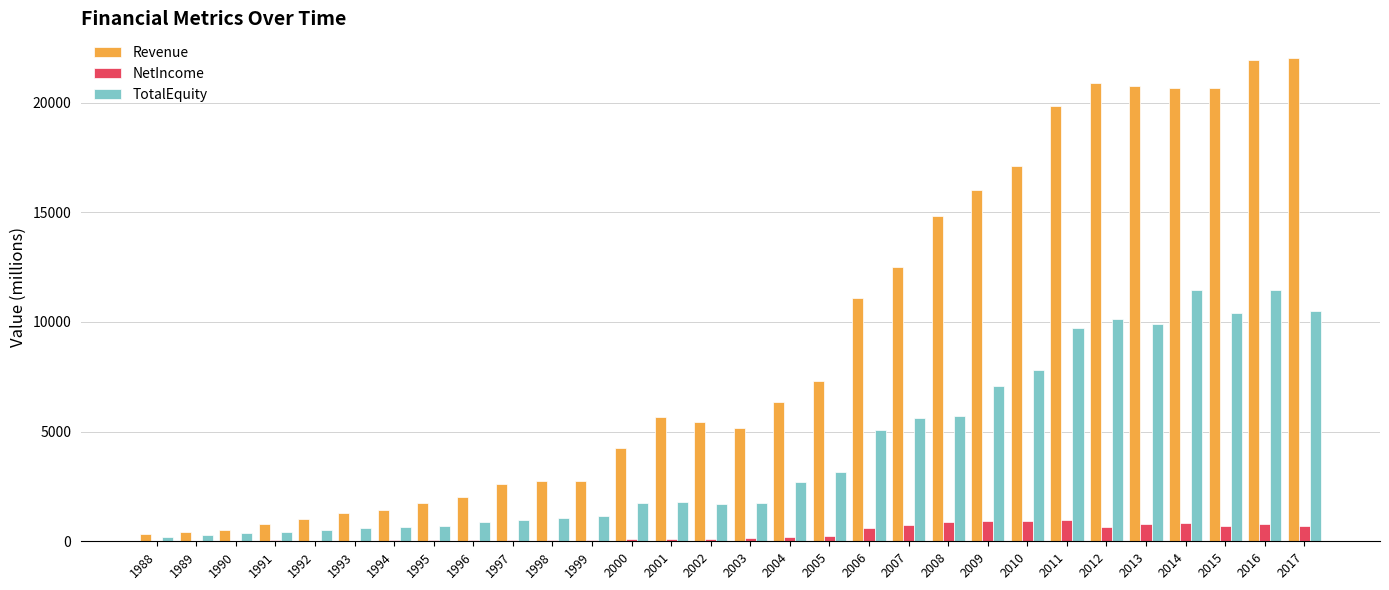

What is the maximum value for Revenue?

22058.6